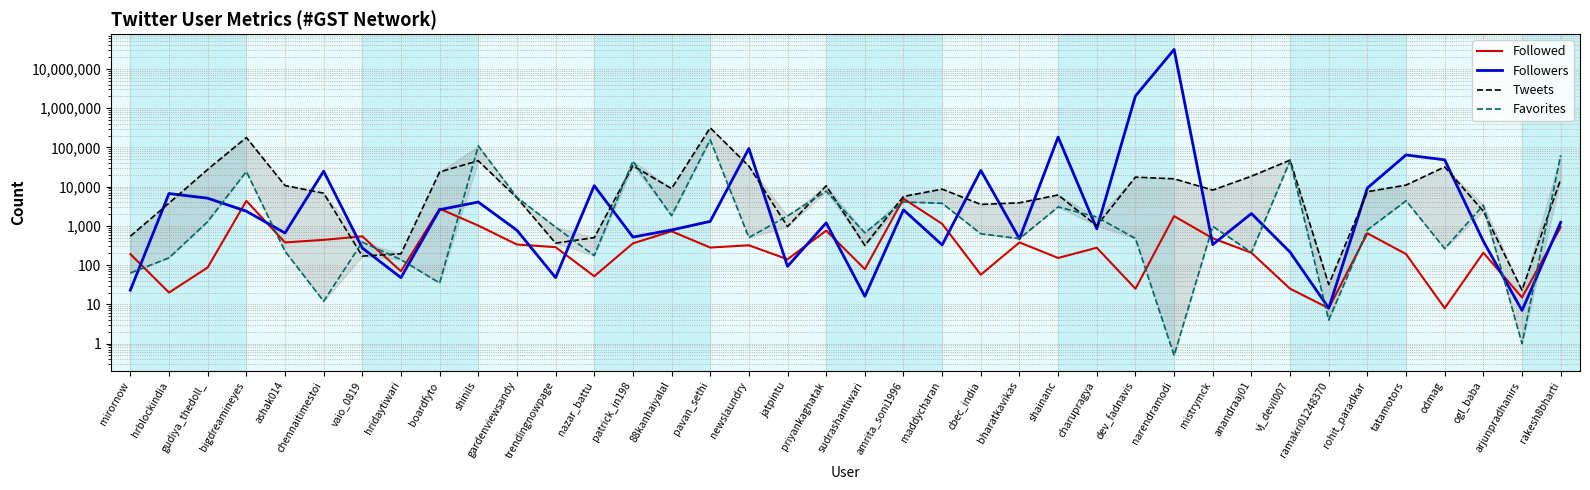

What is the greatest value displayed?

31294129.0